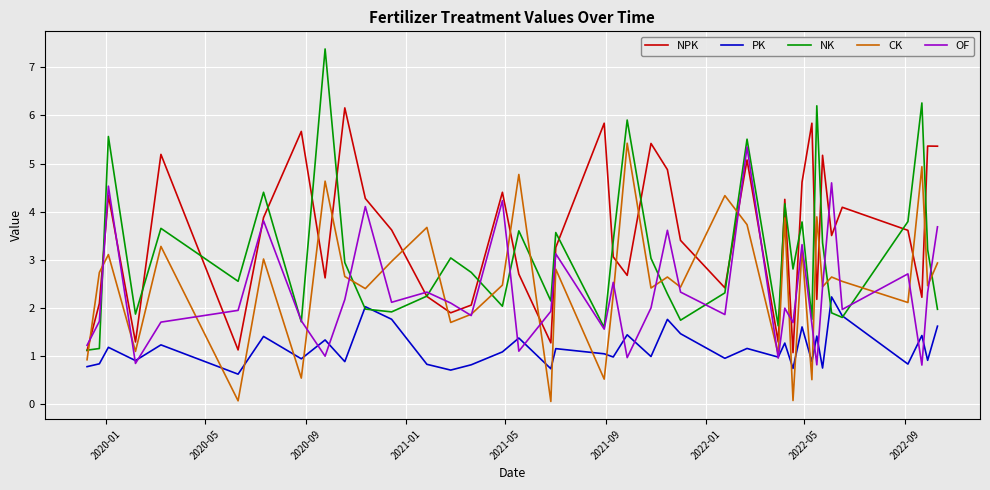

What is the difference between the maximum and second lowest values in the CK series?

5.4